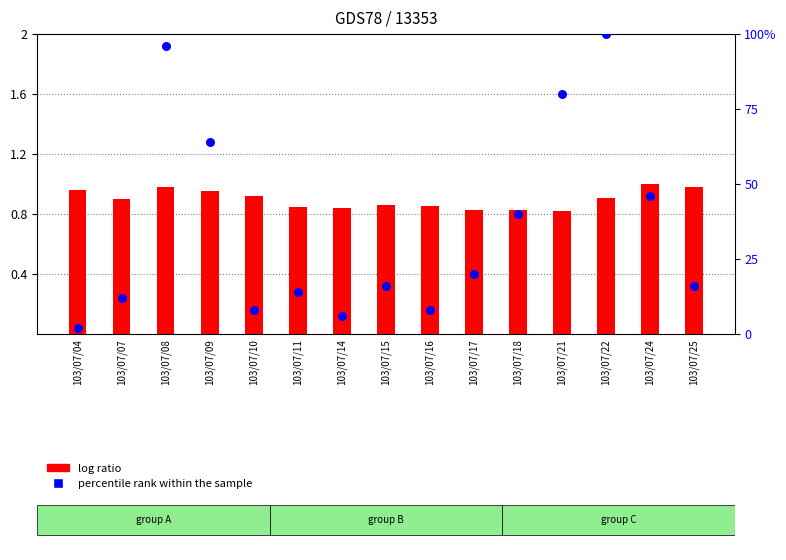

At which category is the sum across all series the highest?

103/07/22